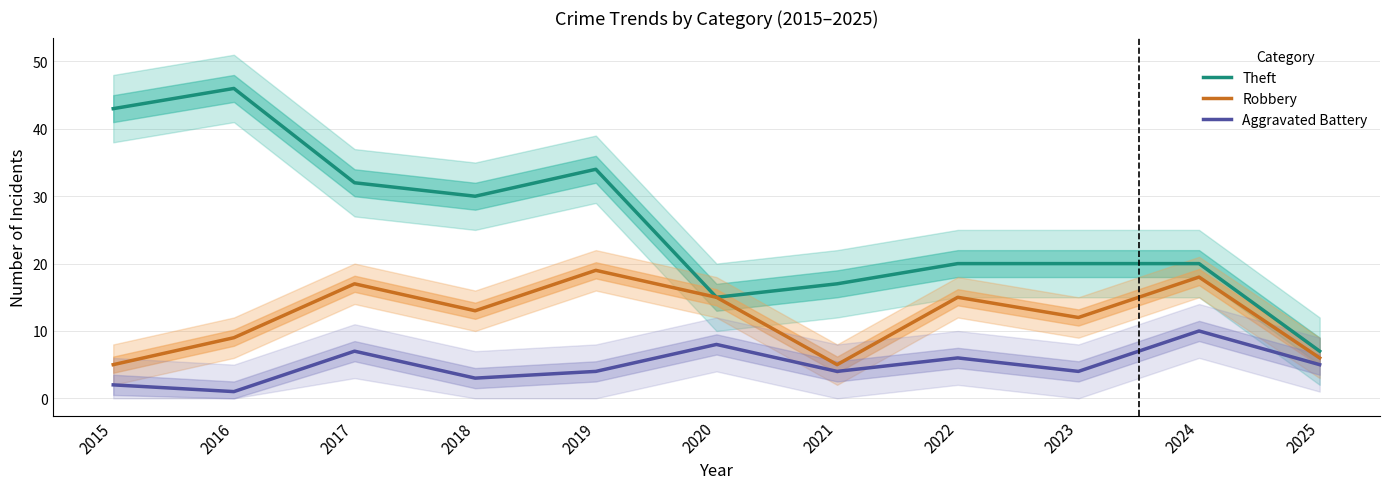

True or false: Theft has more than 0 points higher than both neighbors.

True